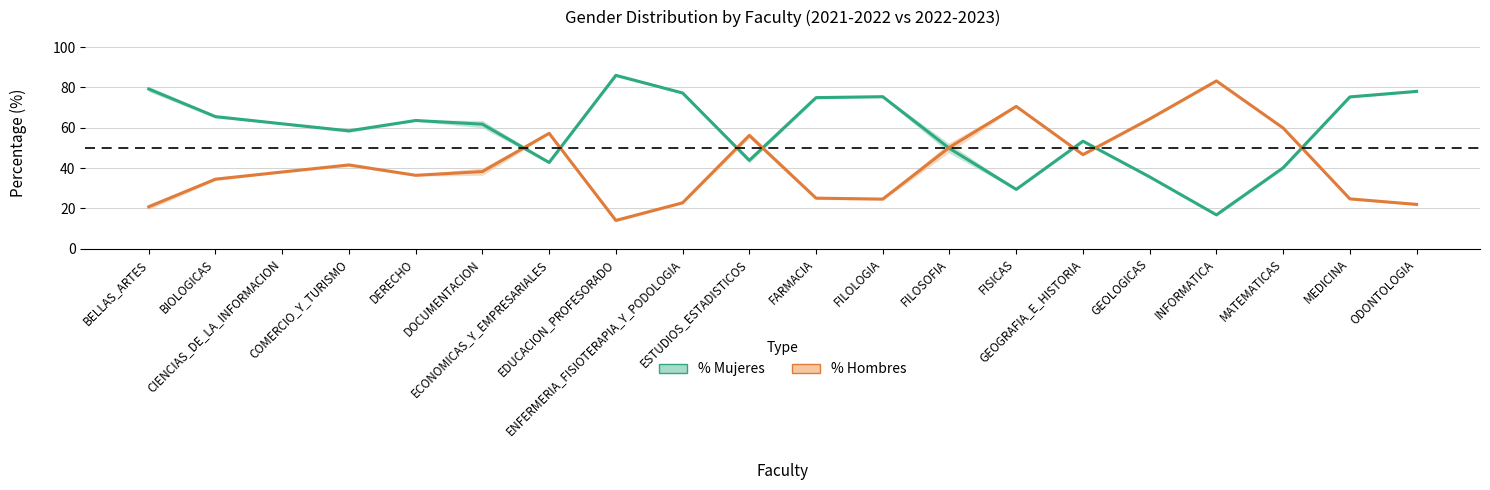

Which has a higher value, COMERCIO_Y_TURISMO or MEDICINA?

MEDICINA